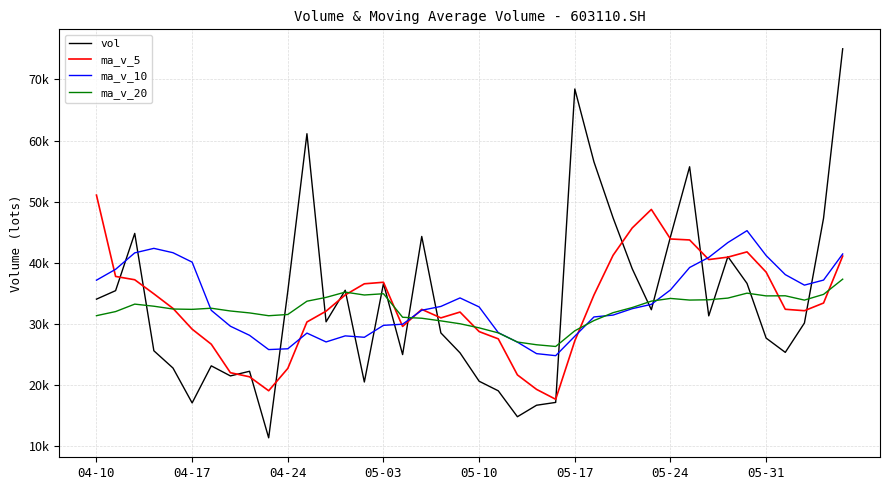

Is this an area chart (filled region under the line)?

No